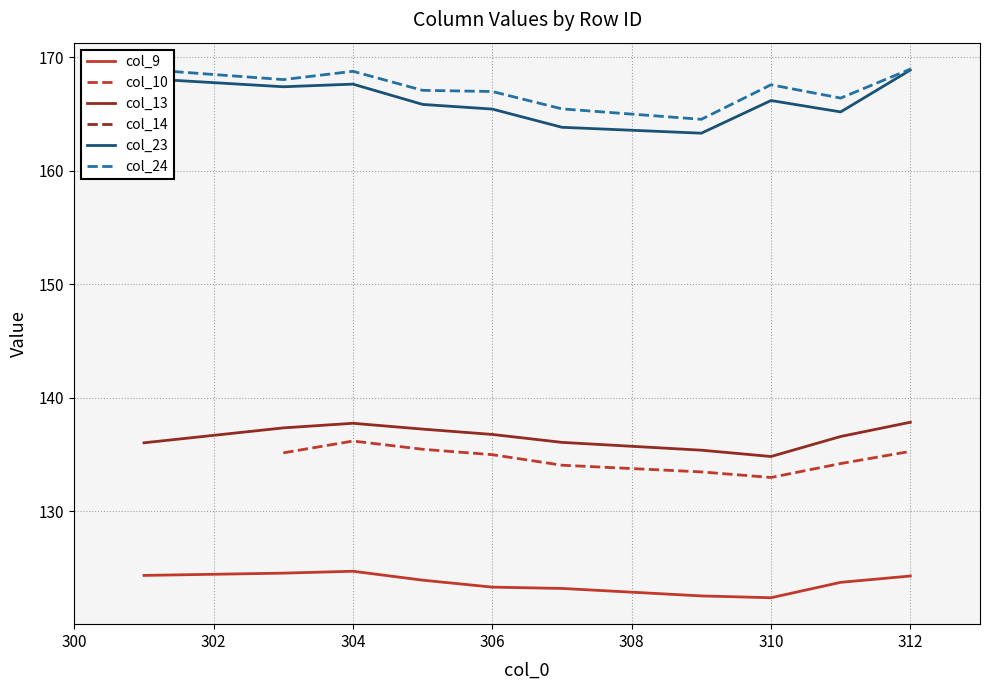

What are all the series names shown in the legend?

col_9, col_10, col_13, col_14, col_23, col_24